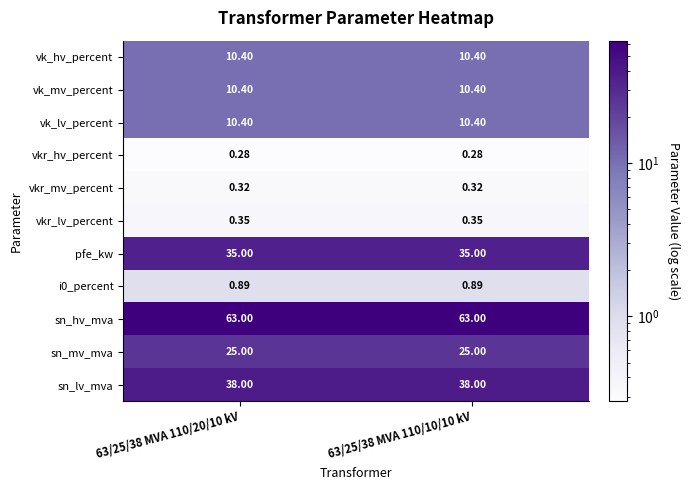

Is the value of sn_hv_mva at 63/25/38 MVA 110/20/10 kV greater than the value of vkr_lv_percent at 63/25/38 MVA 110/20/10 kV?

Yes